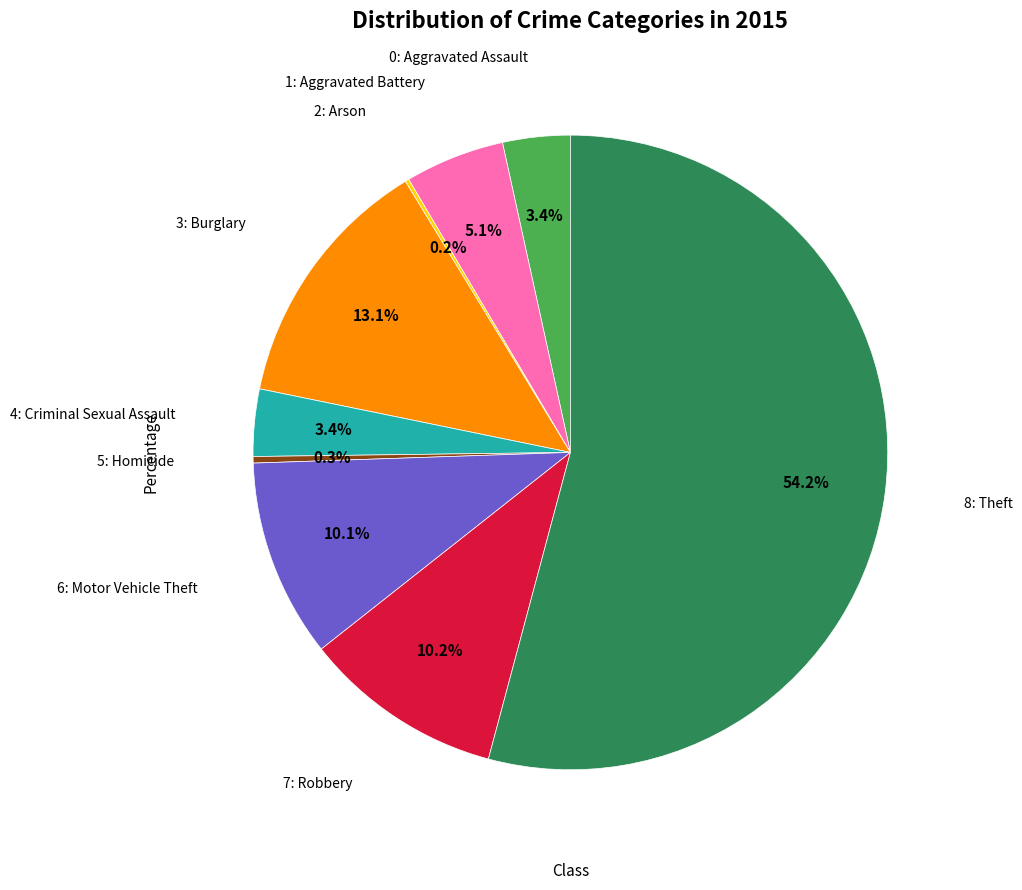

Is there any slice that represents more than half of the pie?

Yes